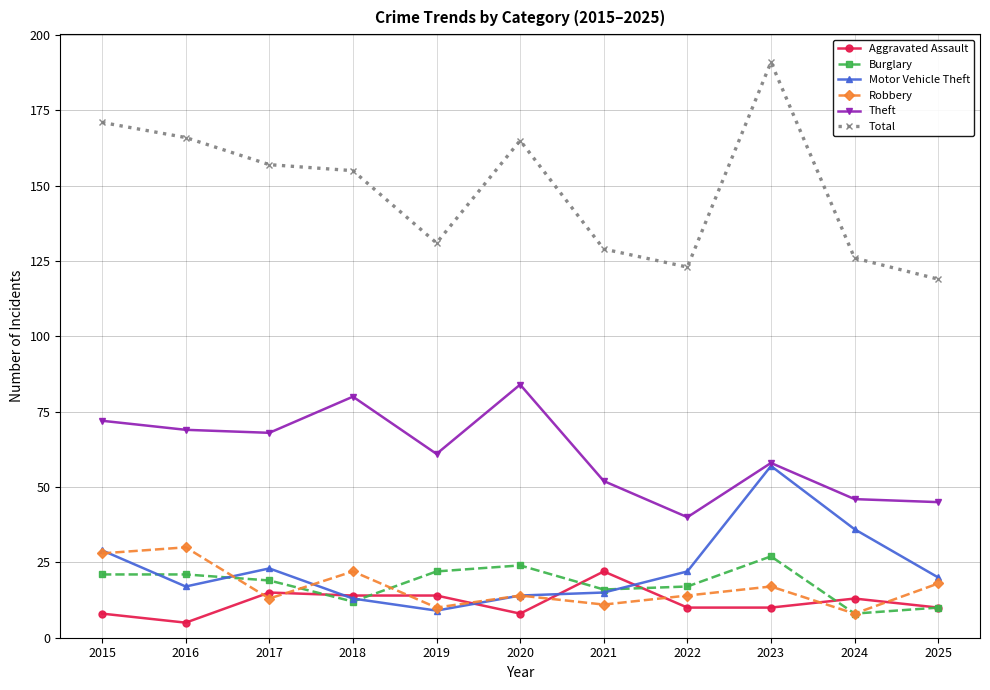

True or false: Burglary and Motor Vehicle Theft intersect in this chart.

True